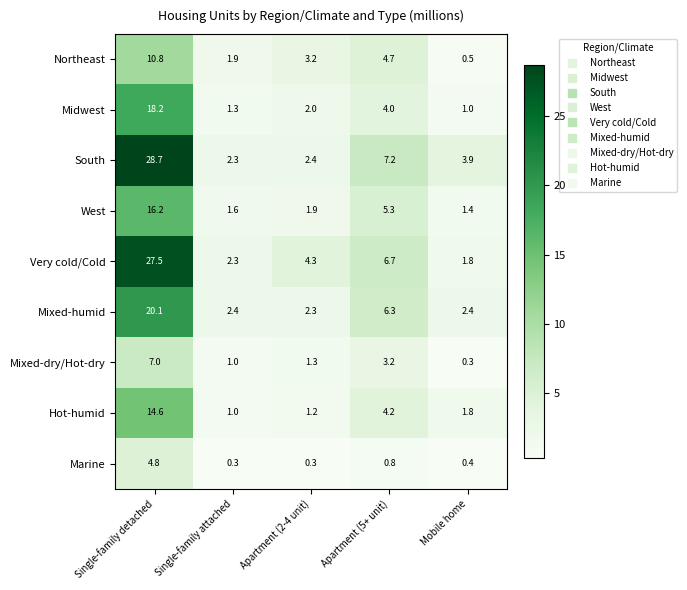

At Single-family detached, list the series in order from largest to smallest.

South, Very cold/Cold, Mixed-humid, Midwest, West, Hot-humid, Northeast, Mixed-dry/Hot-dry, Marine